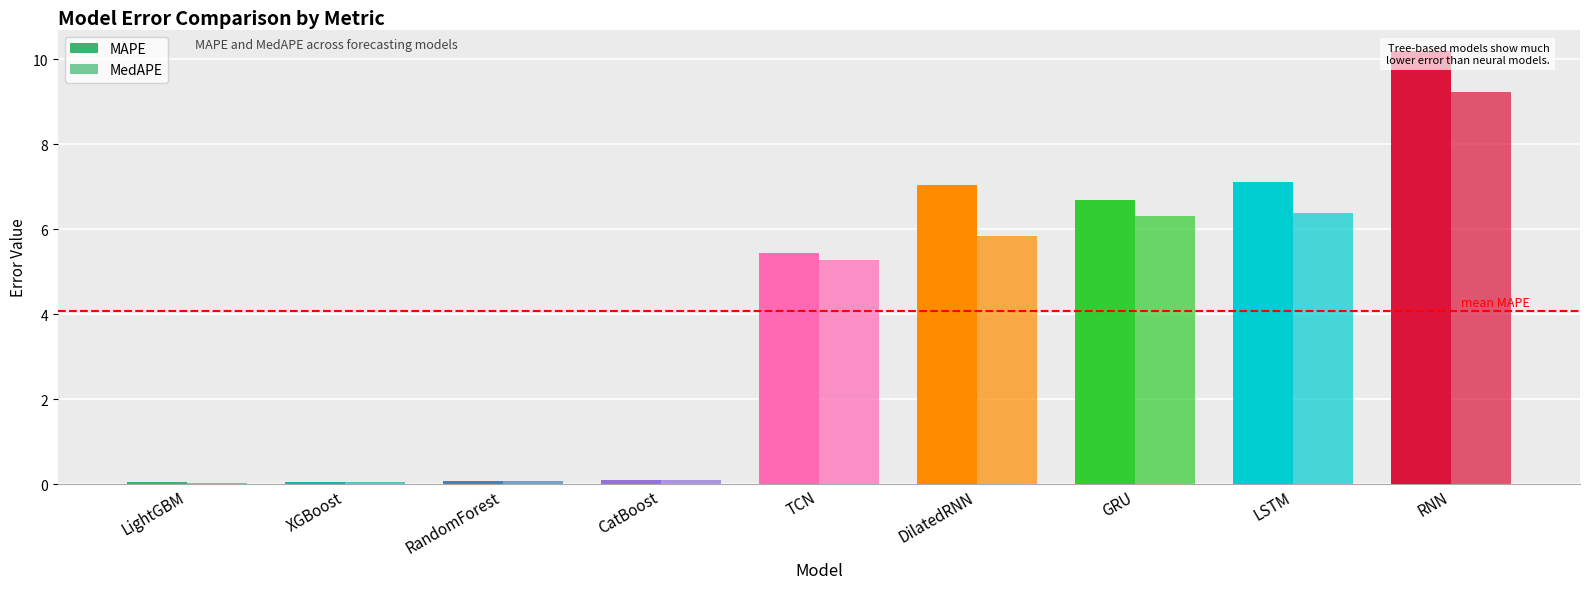

Which label corresponds to the smallest value in the chart?

LightGBM